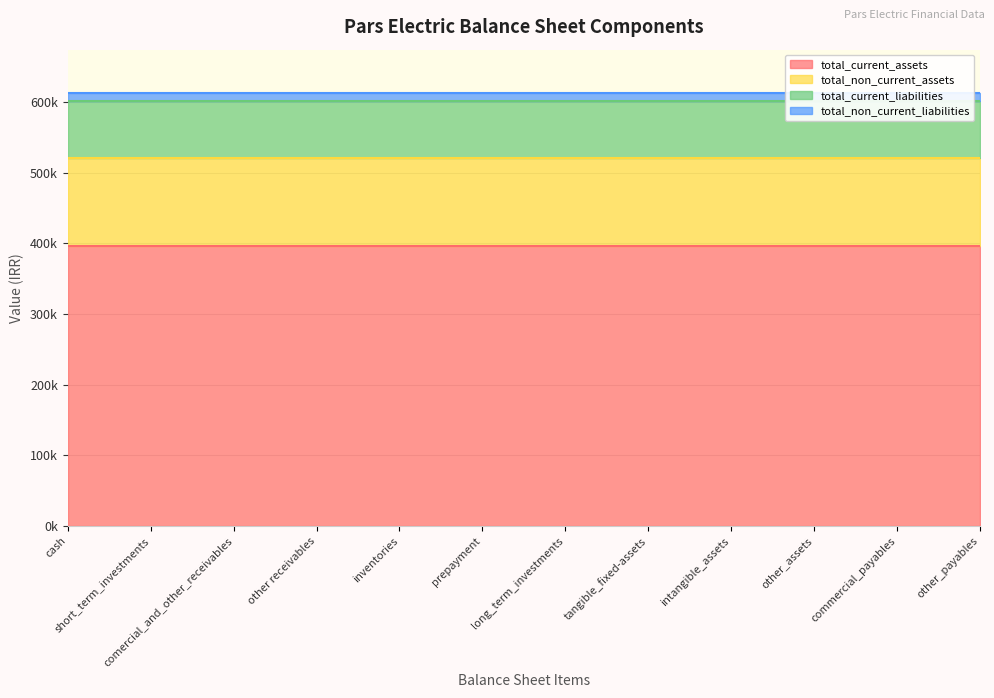

What is the value of the total_current_liabilities point at the 9th from the left?

80819